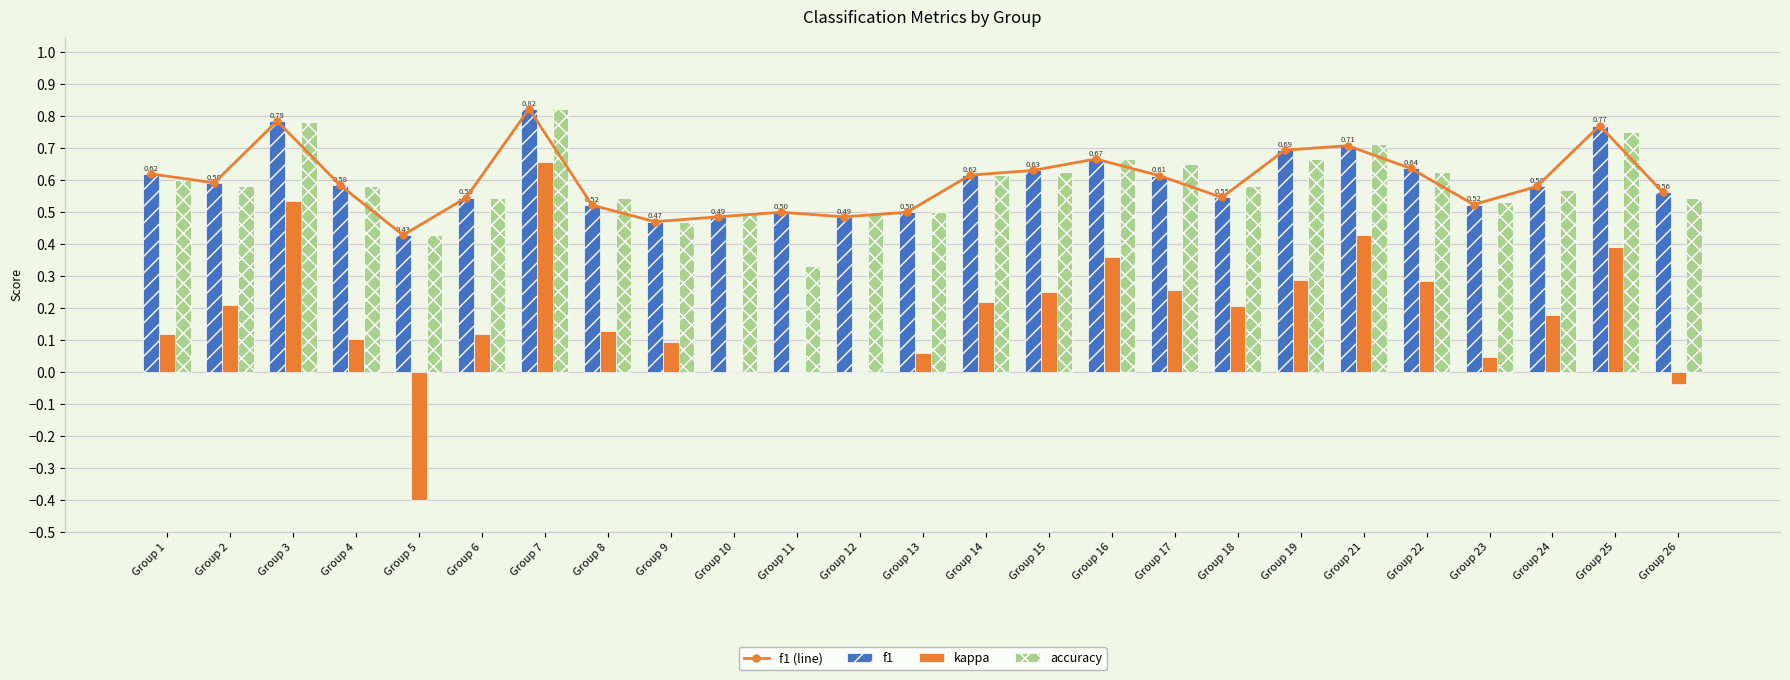

The f1 series shows 0.8 at Group 2. True or false?

False